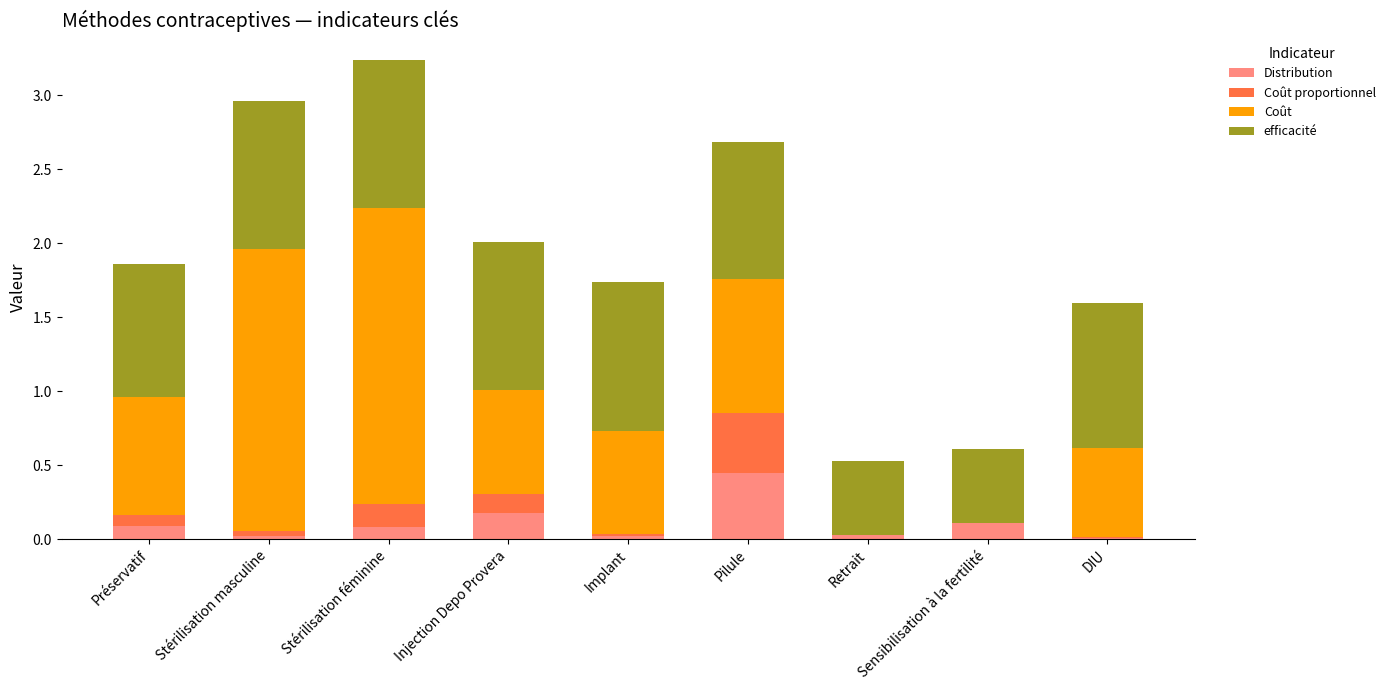

What is the total value across all series at Pilule?

2.7